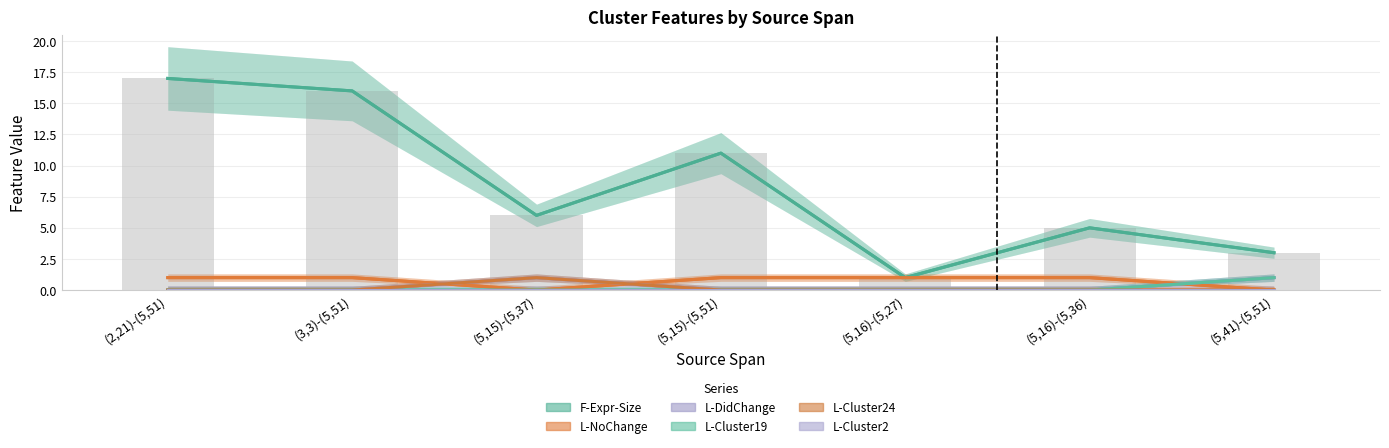

How many values in L-Cluster19 are above zero?

1